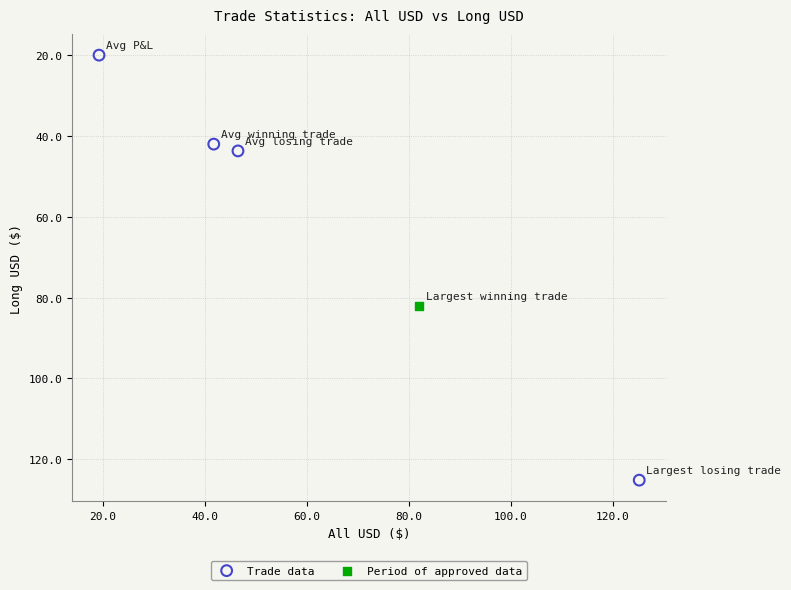

What are all the series names shown in the legend?

Trade data, Period of approved data